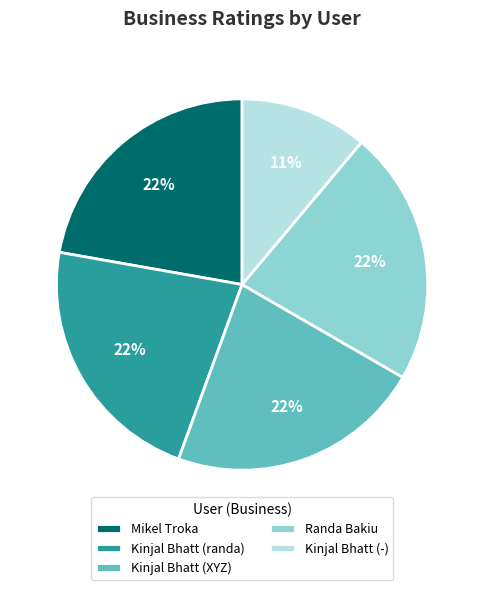

How many segments does this pie chart have?

5